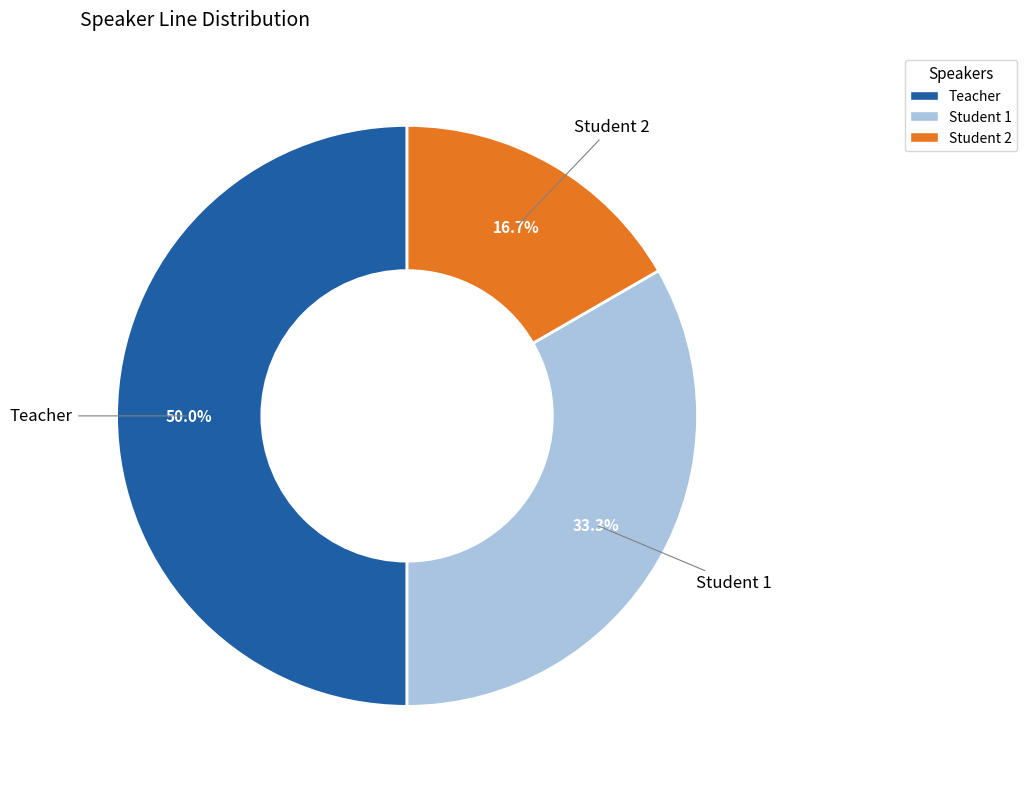

What is the smallest slice in the pie chart?

Student 2